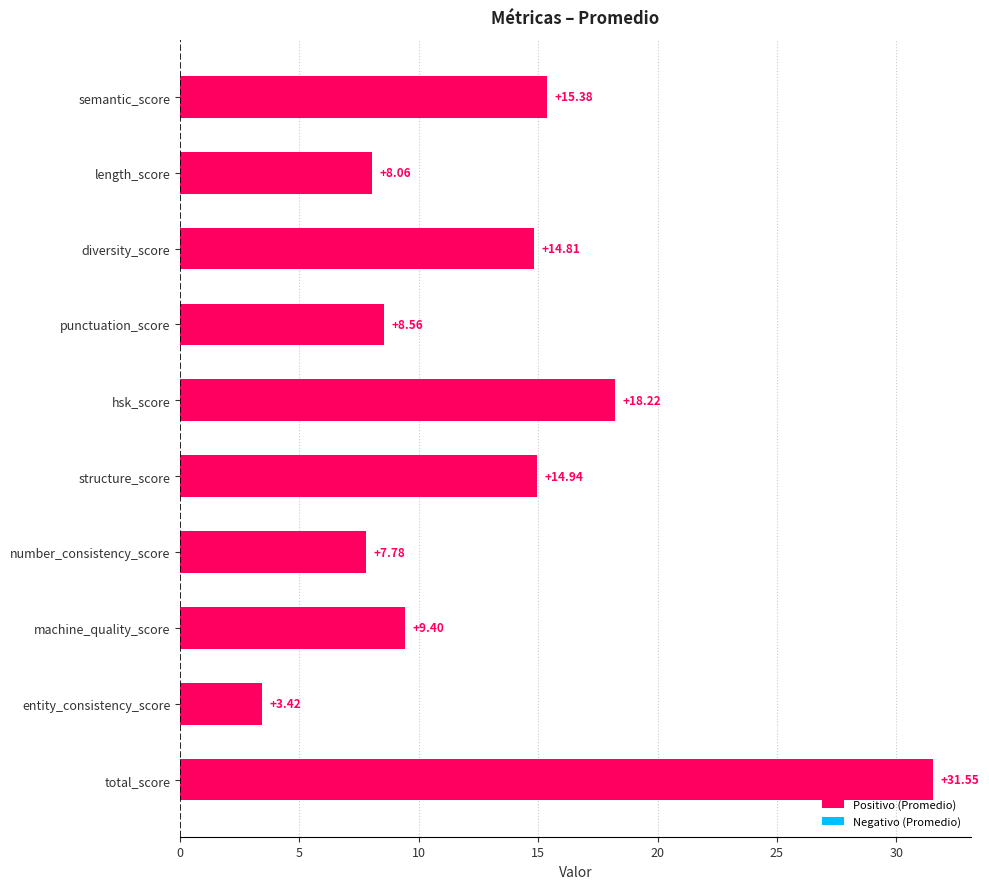

At which label is the value closest to 17?

hsk_score